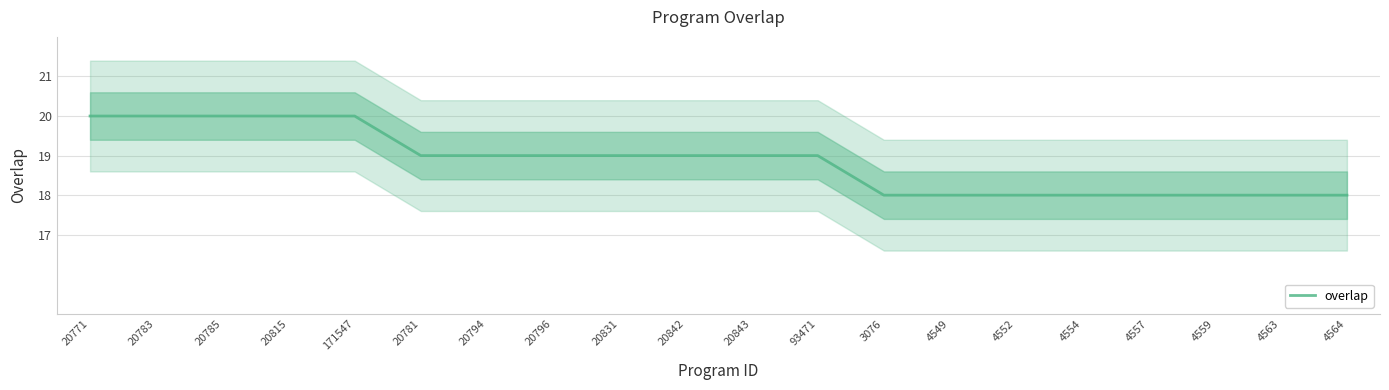

Rank the categories by value from highest to lowest.

20771, 20783, 20785, 20815, 171547, 20781, 20794, 20796, 20831, 20842, 20843, 93471, 3076, 4549, 4552, 4554, 4557, 4559, 4563, 4564